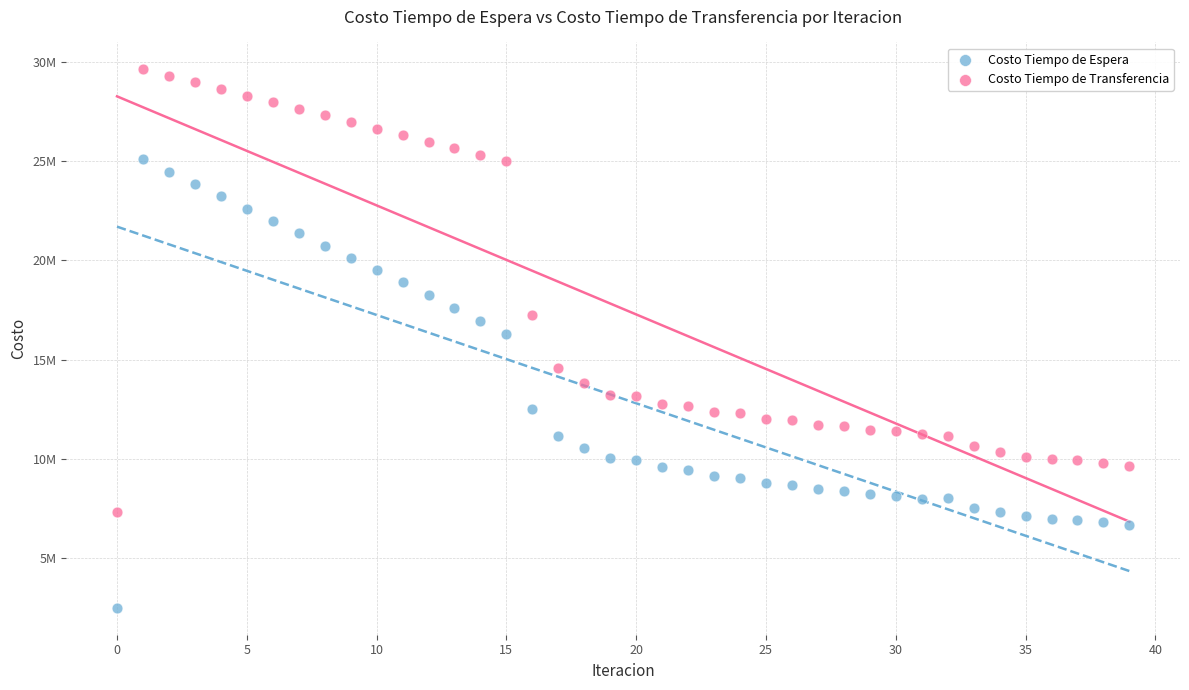

Which series has the largest Y range (max minus min)?

Costo Tiempo de Espera